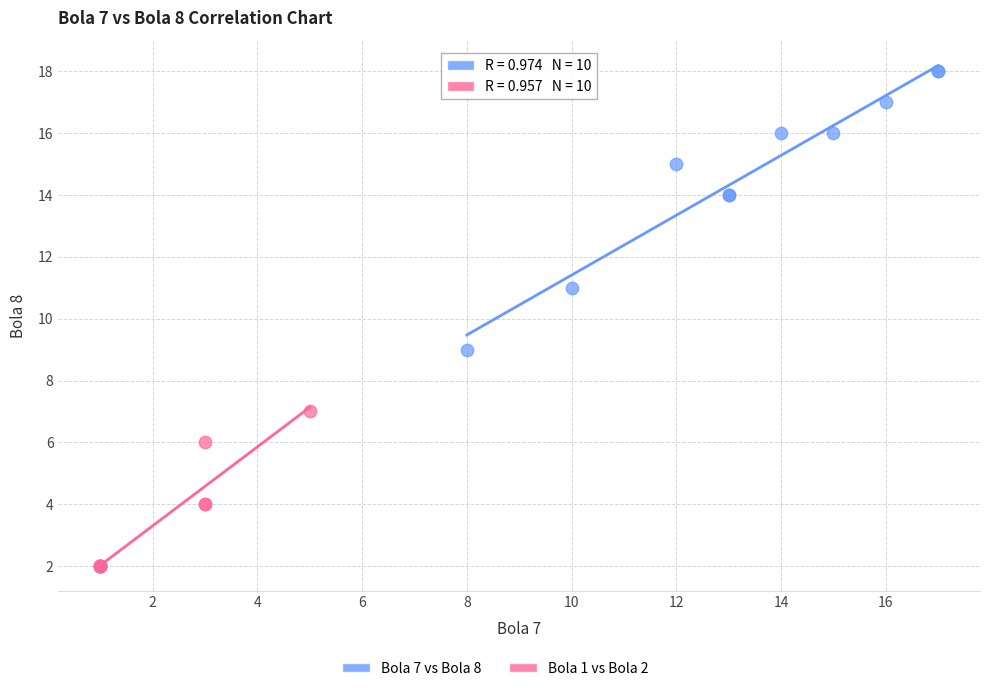

Which series has the widest spread of Y values?

Bola 7 vs Bola 8